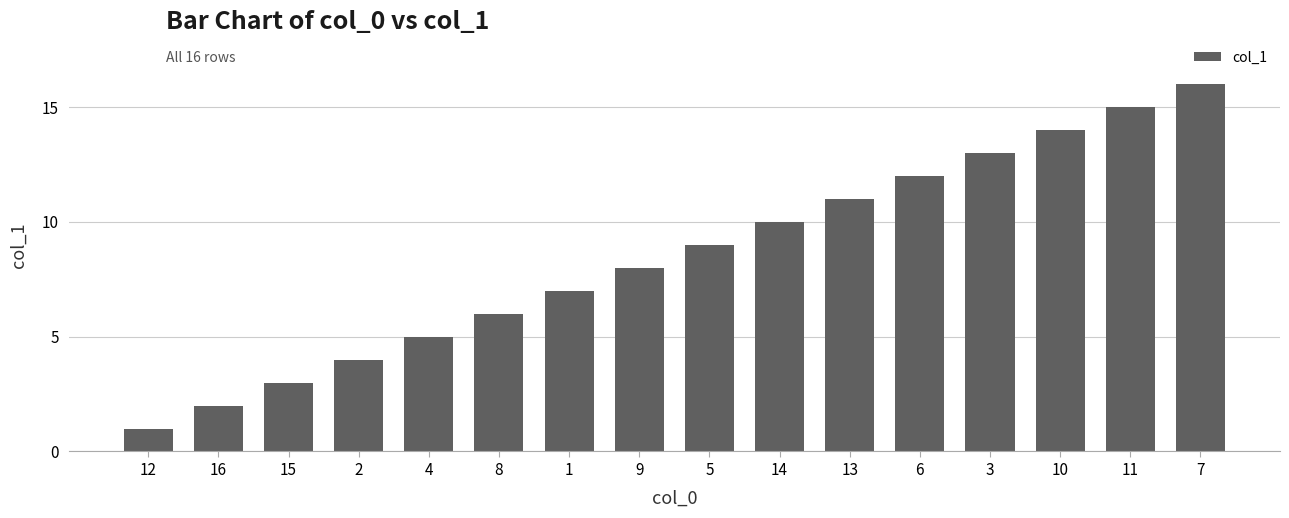

Is it true that the value at 11 is 7?

False